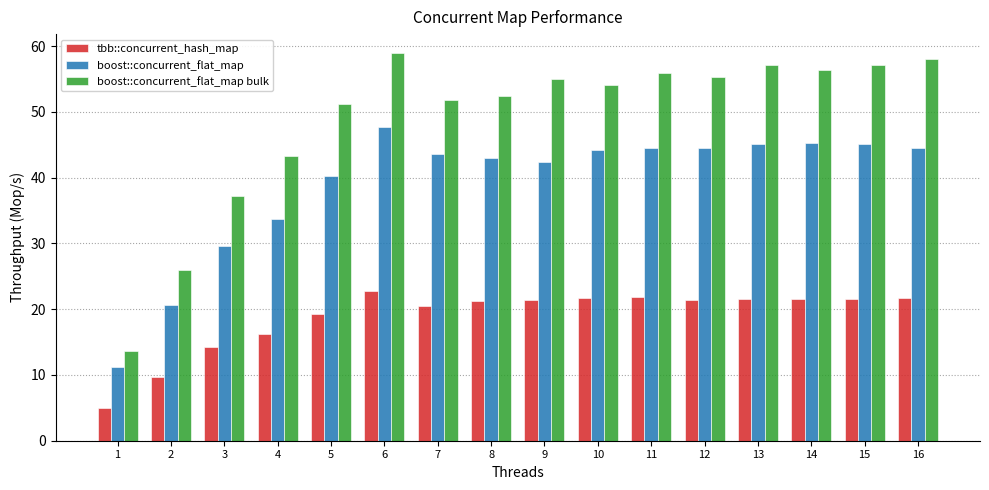

At how many categories does at least one series exceed 22?

15